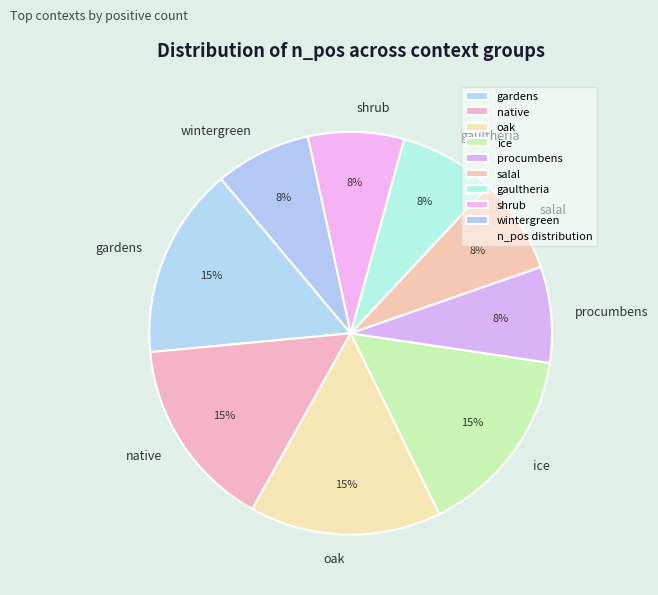

What is the ratio of the value at salal to the value at gaultheria?

1.0